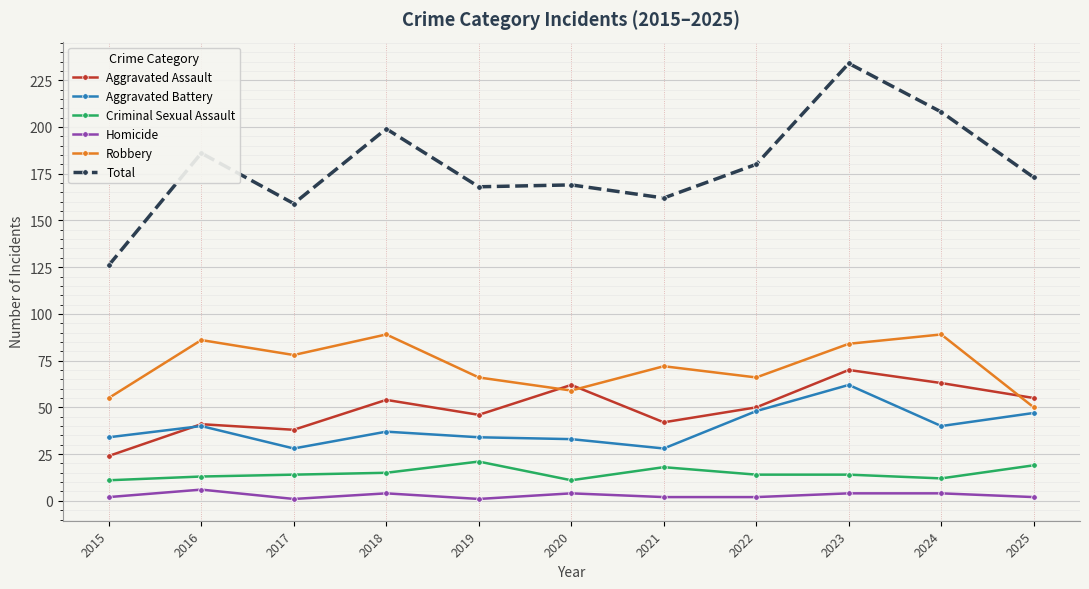

True or false: Homicide has a value of 2 at 2021.

True